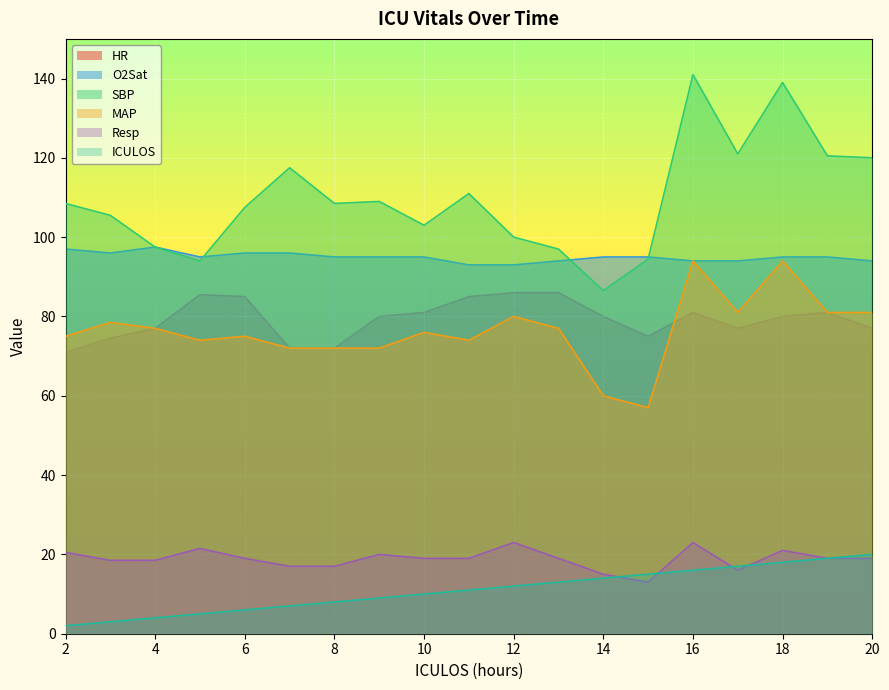

True or false: O2Sat and HR intersect in this chart.

False